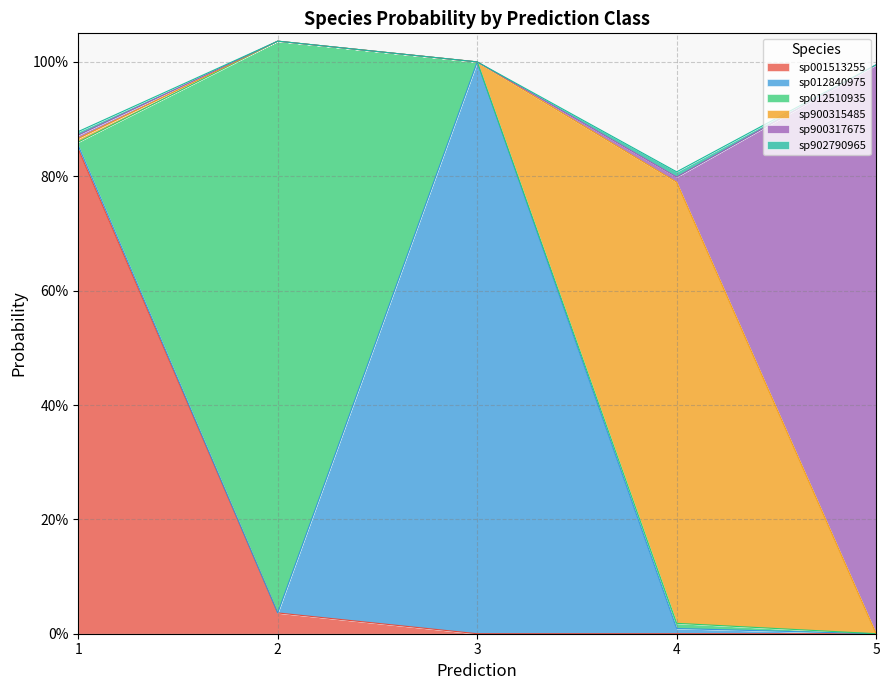

How many times do s__RUG099 sp012840975 and s__RUG099 sp001513255 cross each other?

2